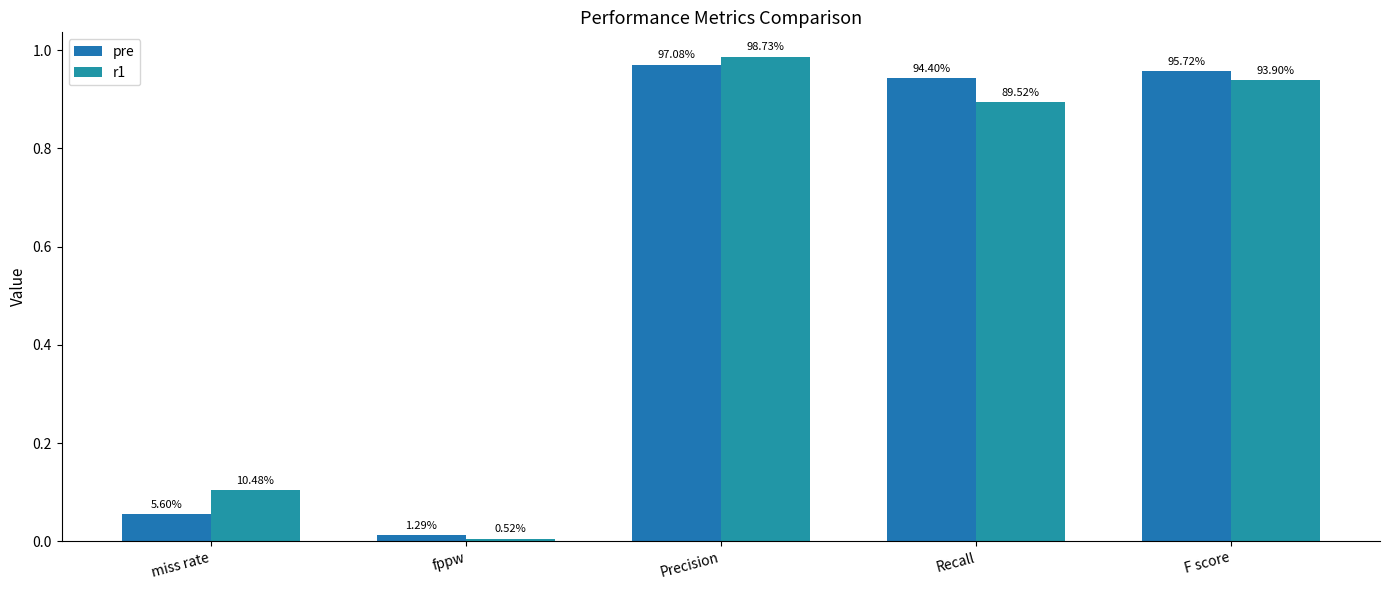

Which series has the largest range (max minus min)?

r1